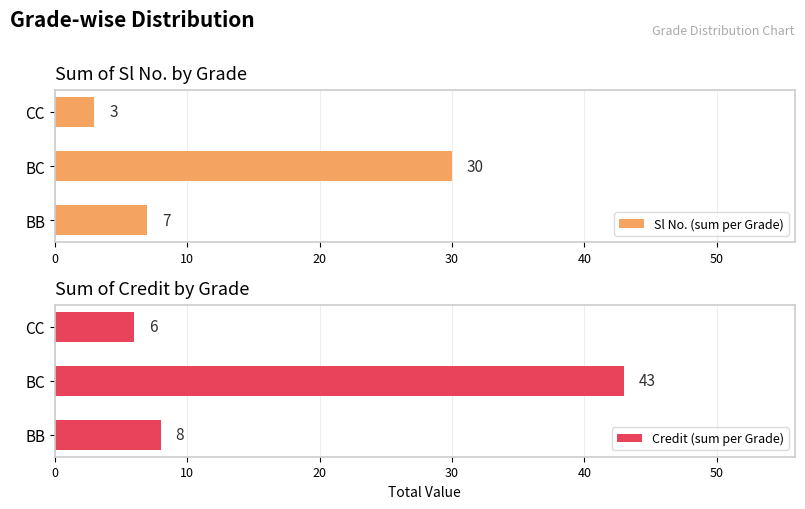

At which label is Sl No. (sum per Grade) closest to 16?

BB